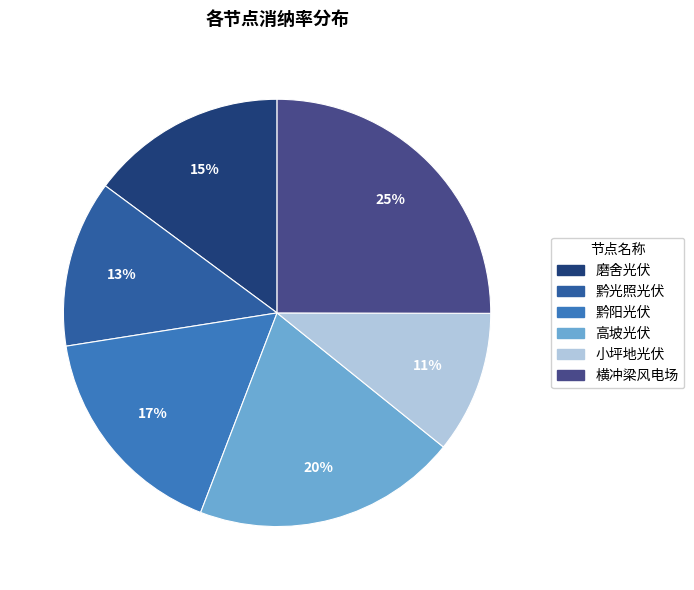

The 黔光照光伏 slice represents 13% of the pie. True or false?

True